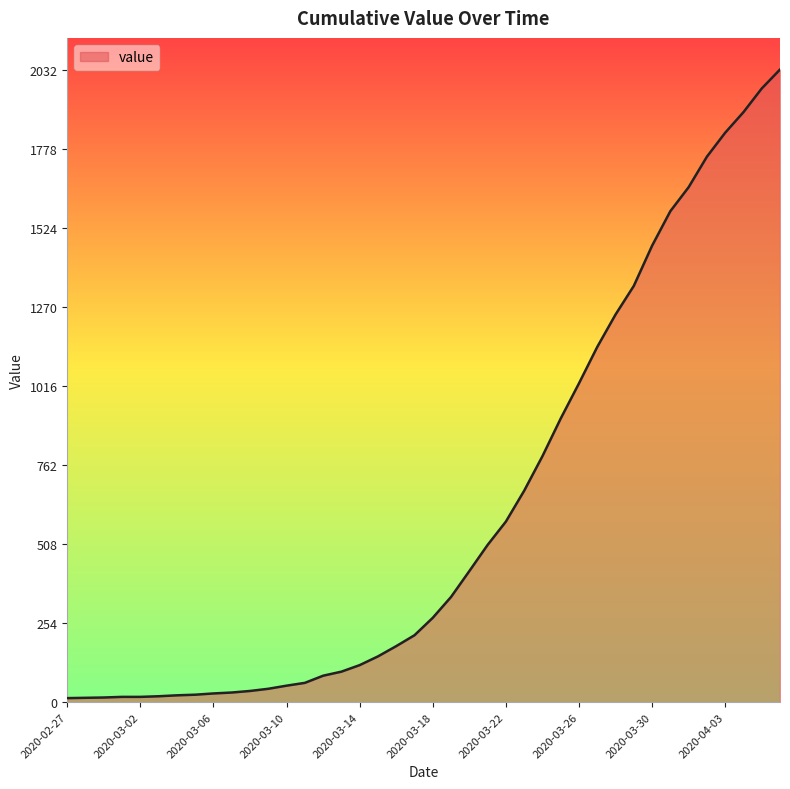

What is the maximum value shown in the chart?

2032